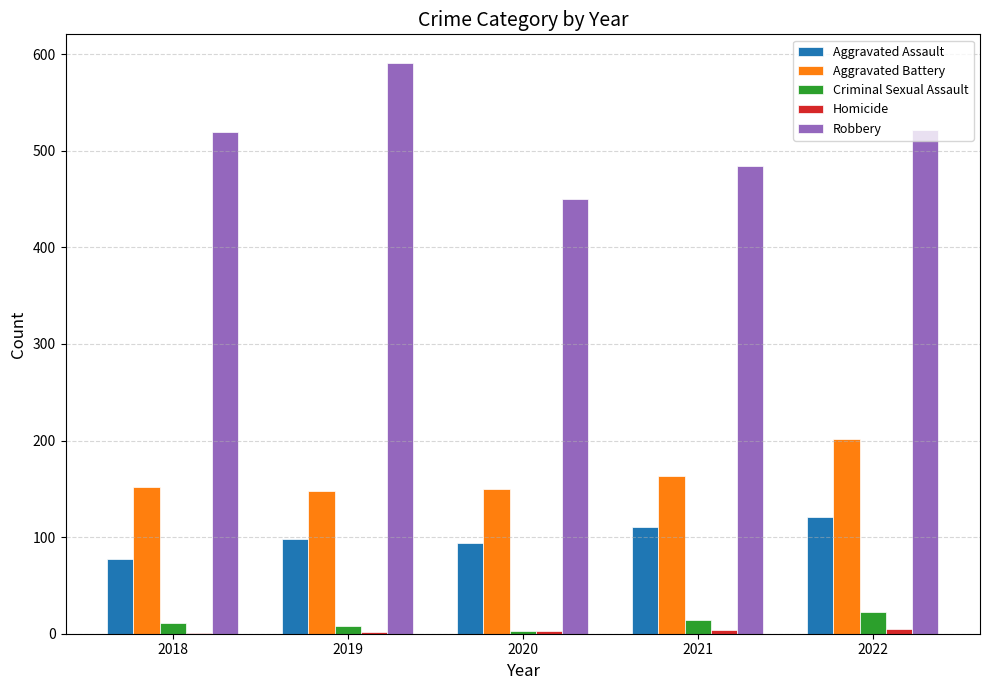

What value does the Criminal Sexual Assault series have at 2020, to the nearest 5?

5